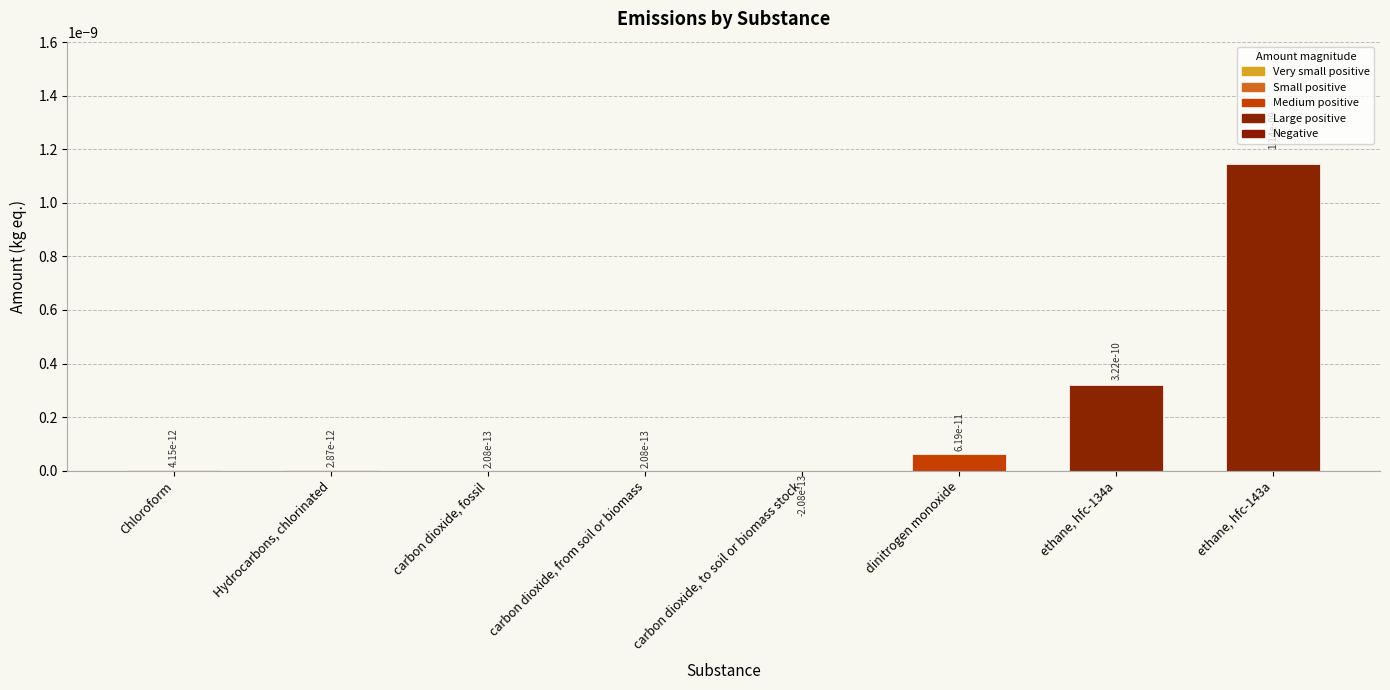

True or false: the data shows 0.0 at dinitrogen monoxide.

True